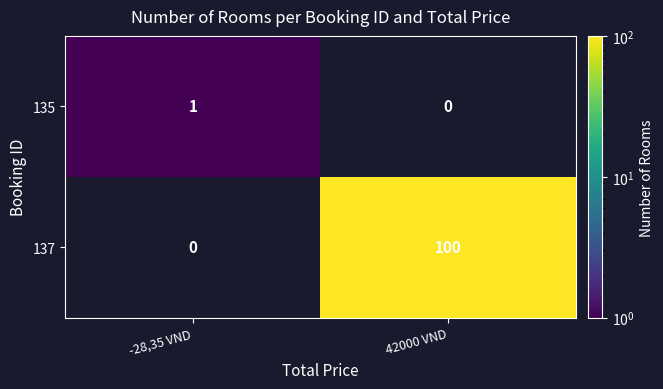

How many categories are shown in the chart?

2